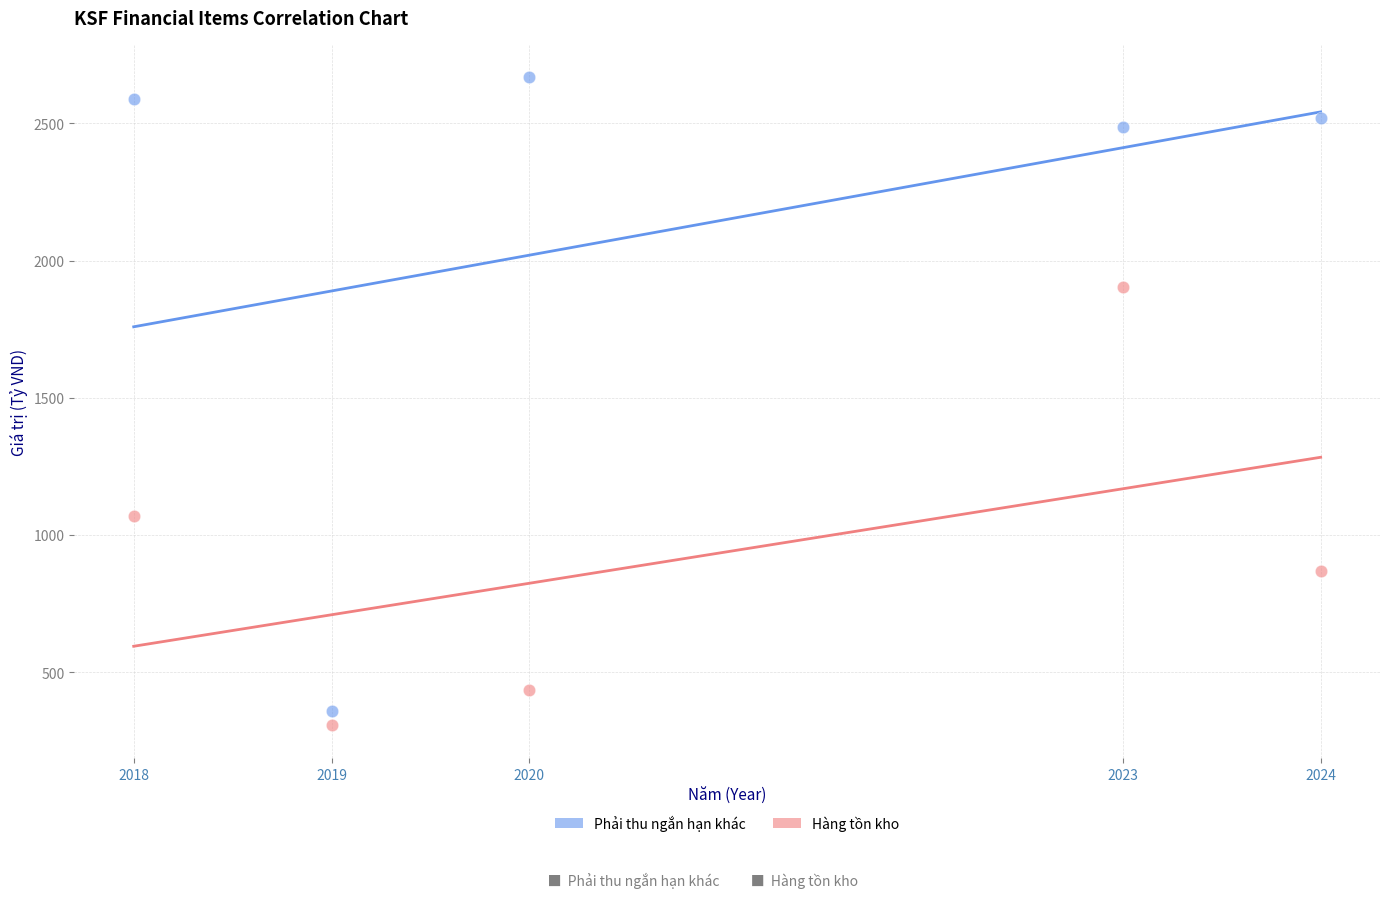

Which series contains the highest Y value?

Phải thu ngắn hạn khác